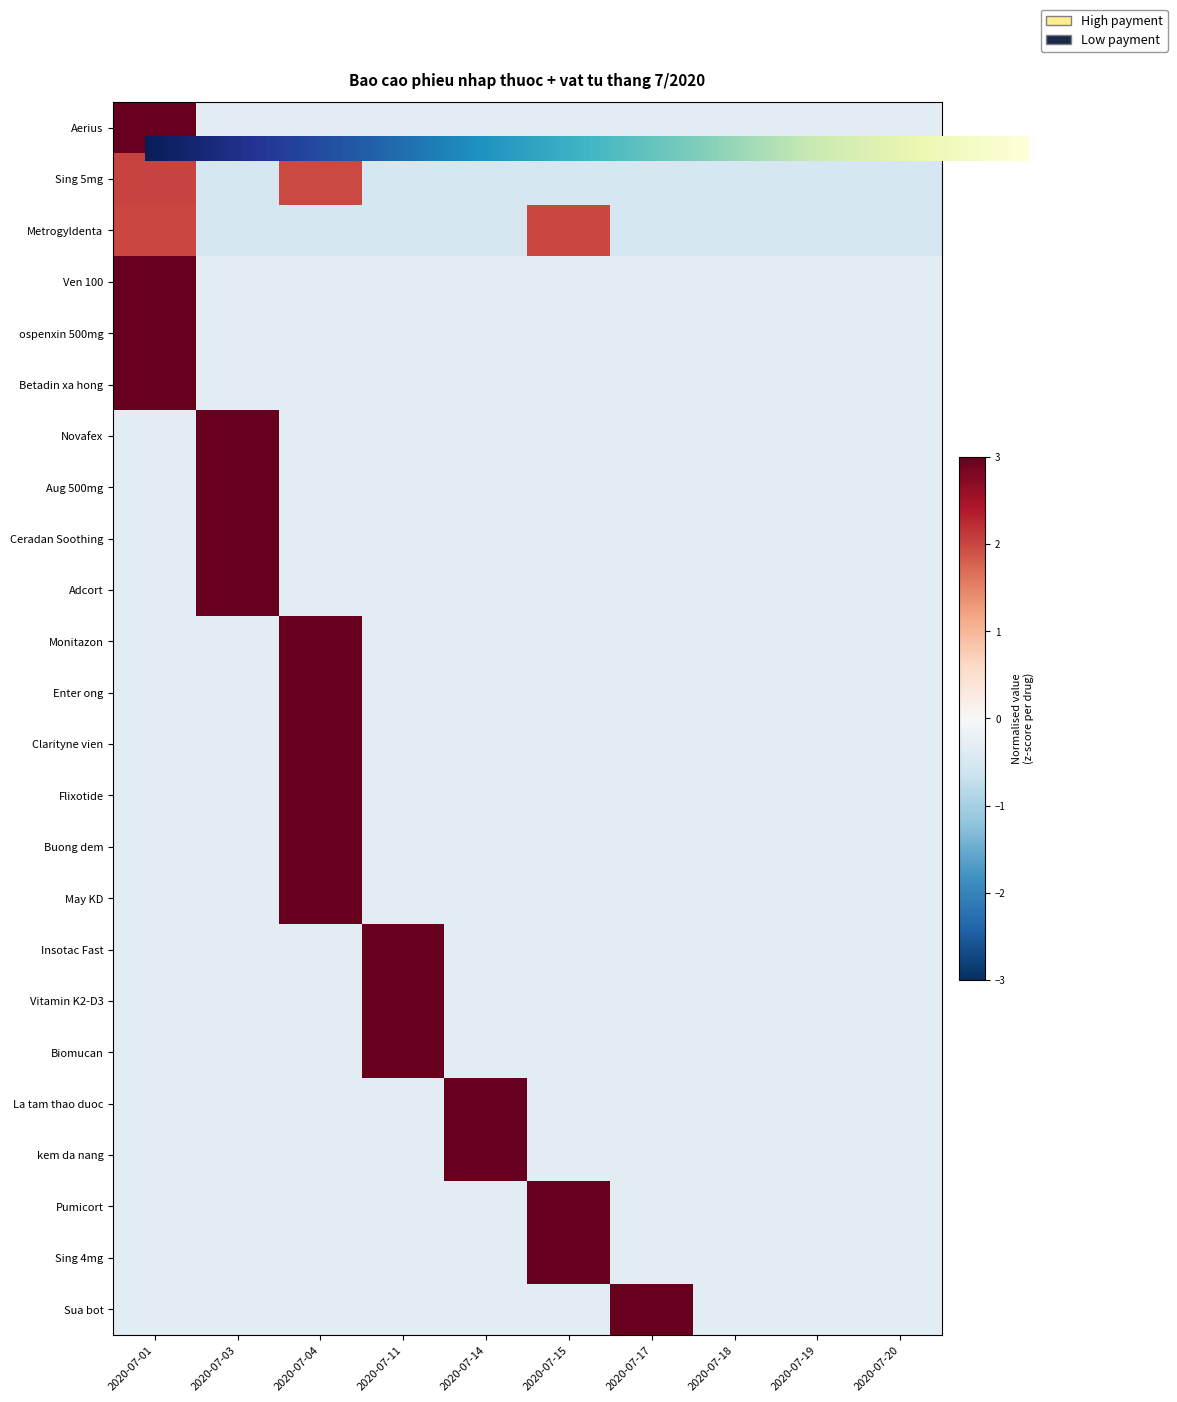

What is the highest value of the Vitamin K2-D3 series?

3.0